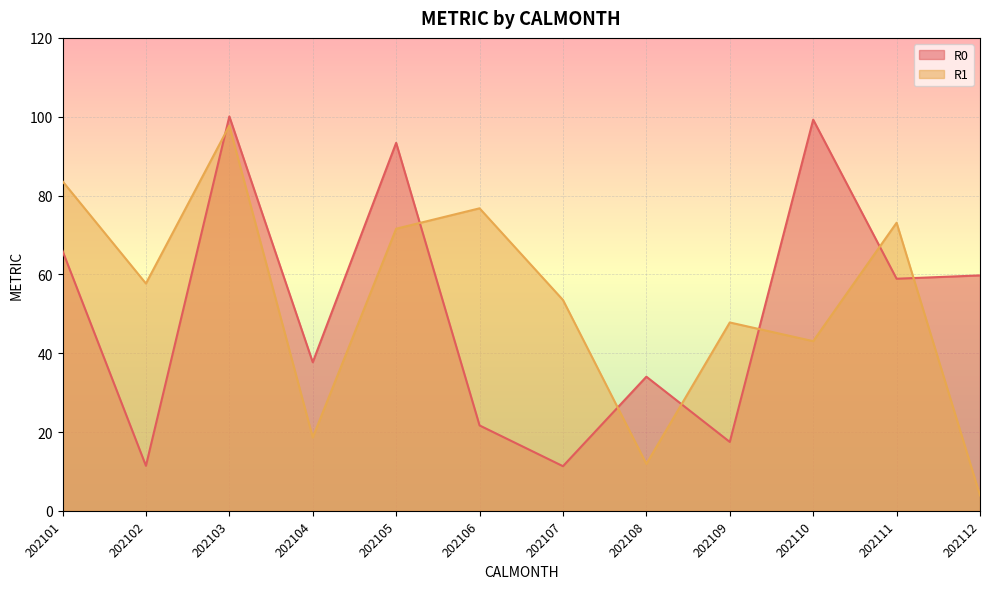

How many data points does each series have?

12